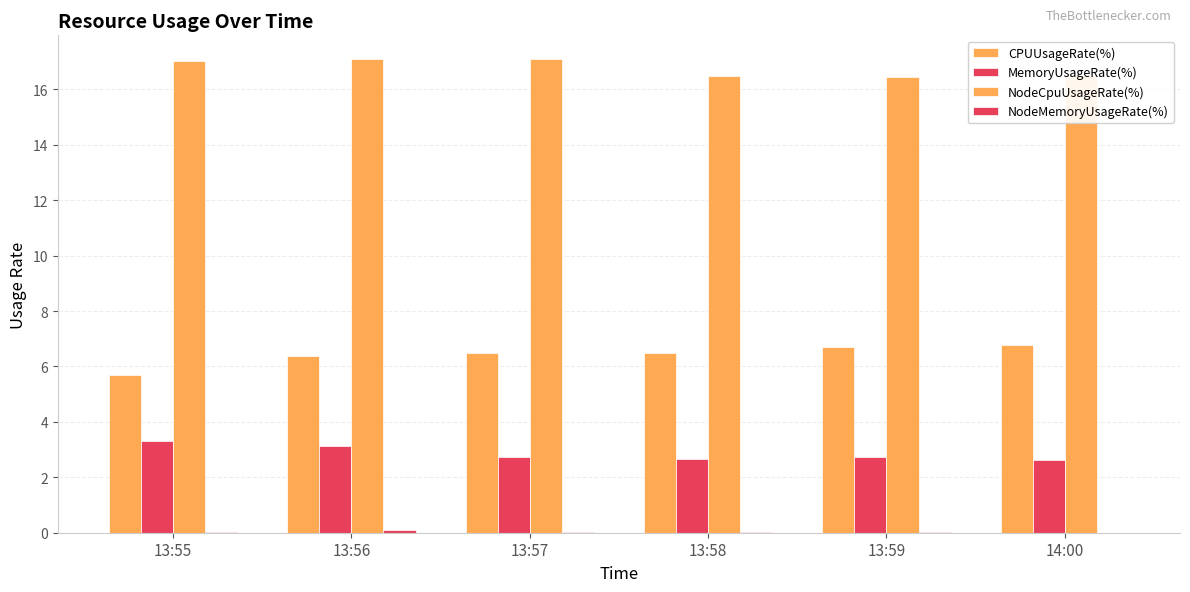

What is the label of the 1st bar from the left?

13:55